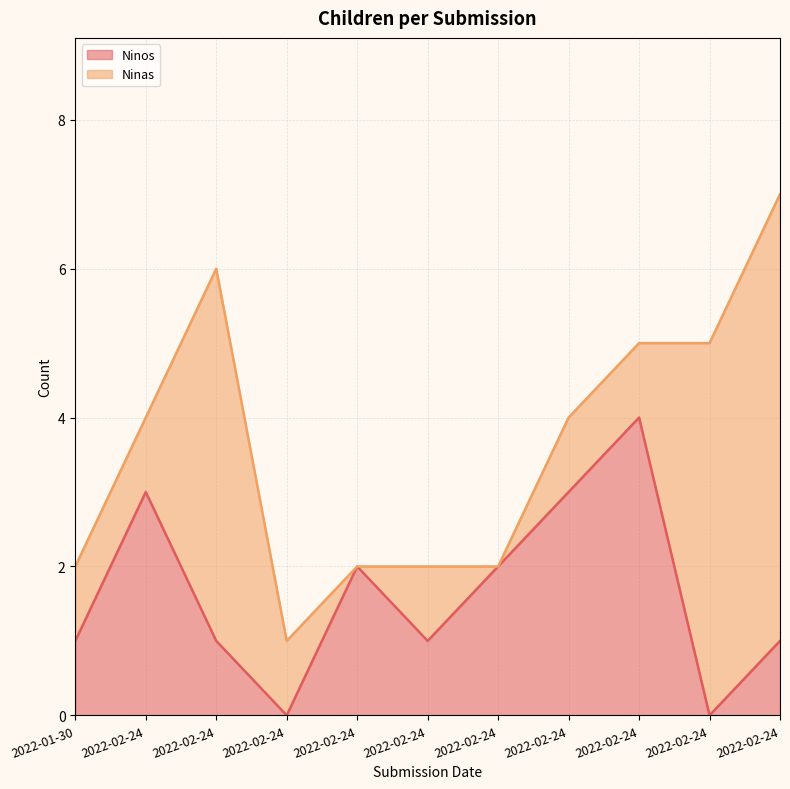

Rank the categories by value from highest to lowest.

2022-02-24, 2022-02-24, 2022-02-24, 2022-02-24, 2022-02-24, 2022-01-30, 2022-02-24, 2022-02-24, 2022-02-24, 2022-02-24, 2022-02-24